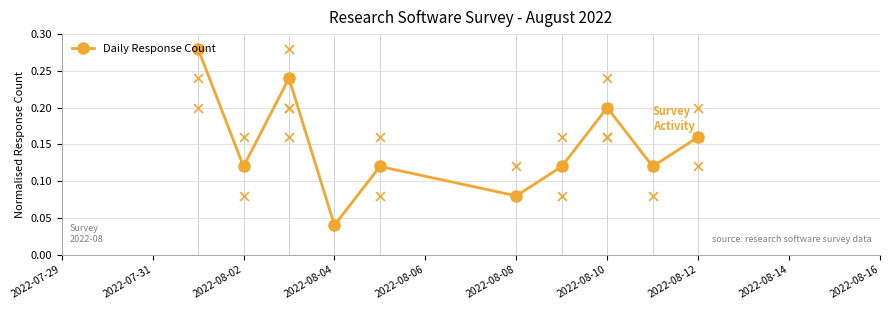

Count the Daily Response Count values in the range 0 to 1.

10